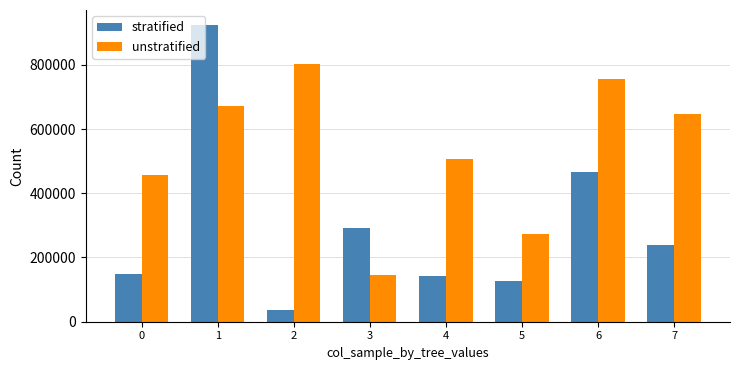

What is the approximate value of unstratified at 5?

274555